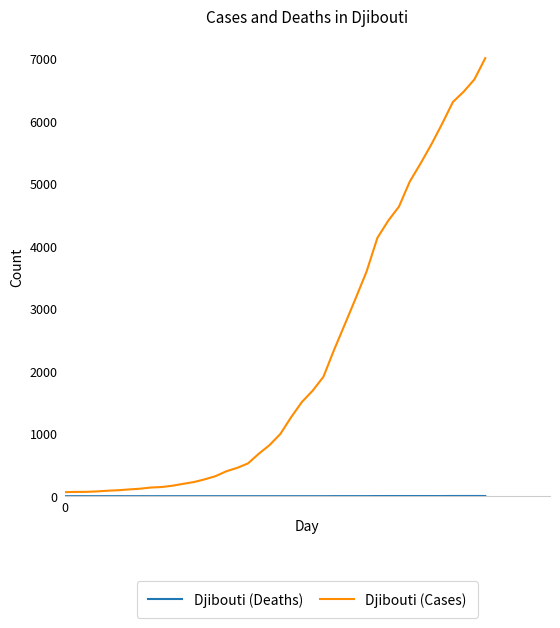

Which series has the widest spread of values?

Djibouti (Cases)